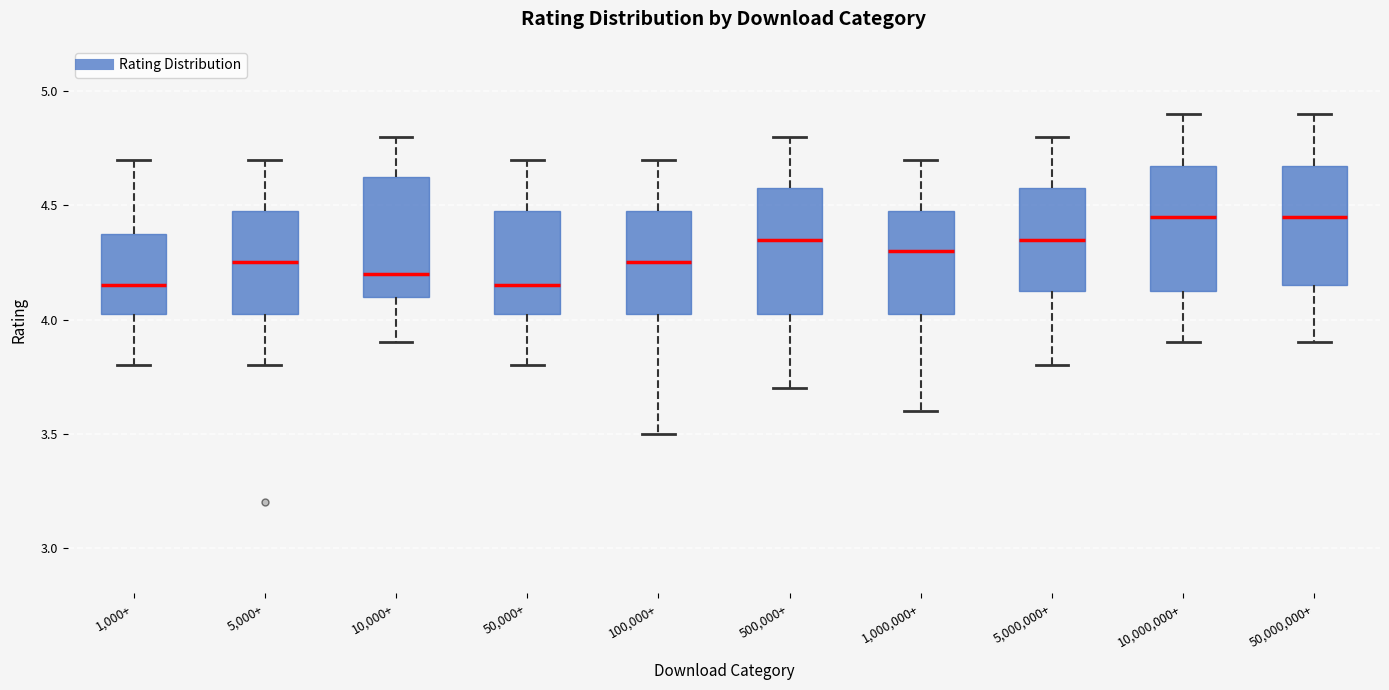

Reading left to right, transcribe this box plot: for each box, give where its median line is, the range the box spans, and where its two whiskers end, as read against the y-axis. The values are not printed on the chart, so give them approximately, as read against the axis.

1,000+: median 4.15, box 4.05 to 4.40, whiskers 3.80 to 4.70
5,000+: median 4.25, box 4.05 to 4.50, whiskers 3.80 to 4.70
10,000+: median 4.20, box 4.10 to 4.65, whiskers 3.90 to 4.80
50,000+: median 4.15, box 4.05 to 4.50, whiskers 3.80 to 4.70
100,000+: median 4.25, box 4.05 to 4.50, whiskers 3.50 to 4.70
500,000+: median 4.35, box 4.05 to 4.60, whiskers 3.70 to 4.80
1,000,000+: median 4.30, box 4.05 to 4.50, whiskers 3.60 to 4.70
5,000,000+: median 4.35, box 4.15 to 4.60, whiskers 3.80 to 4.80
10,000,000+: median 4.45, box 4.15 to 4.70, whiskers 3.90 to 4.90
50,000,000+: median 4.45, box 4.15 to 4.70, whiskers 3.90 to 4.90